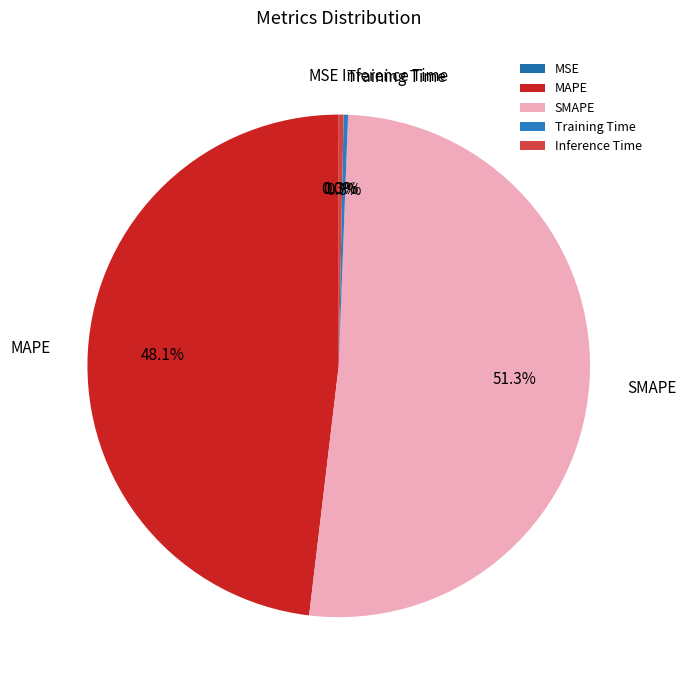

What is the total percentage of Inference Time and SMAPE?

51.6%